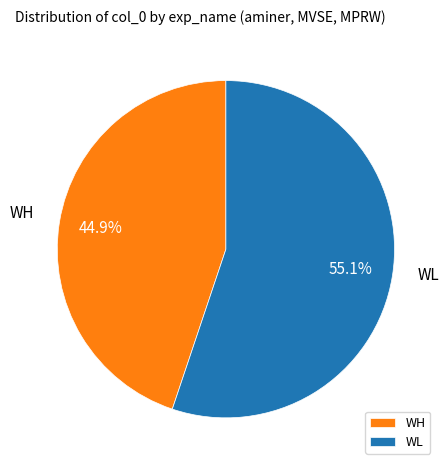

What is the majority slice?

WL